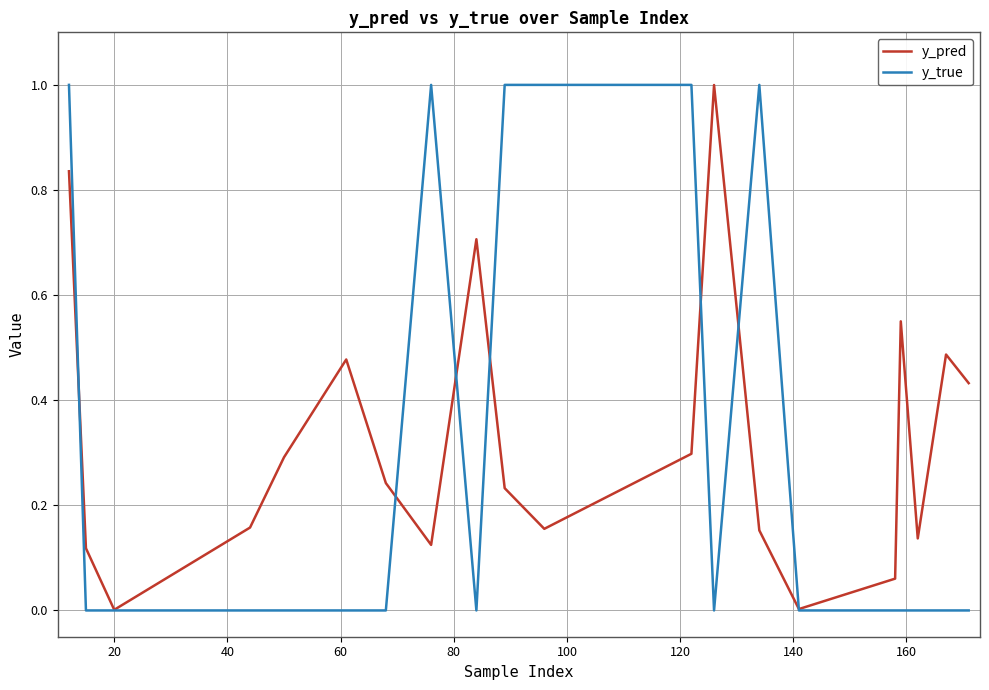

What is the maximum value shown in the chart?

1.0